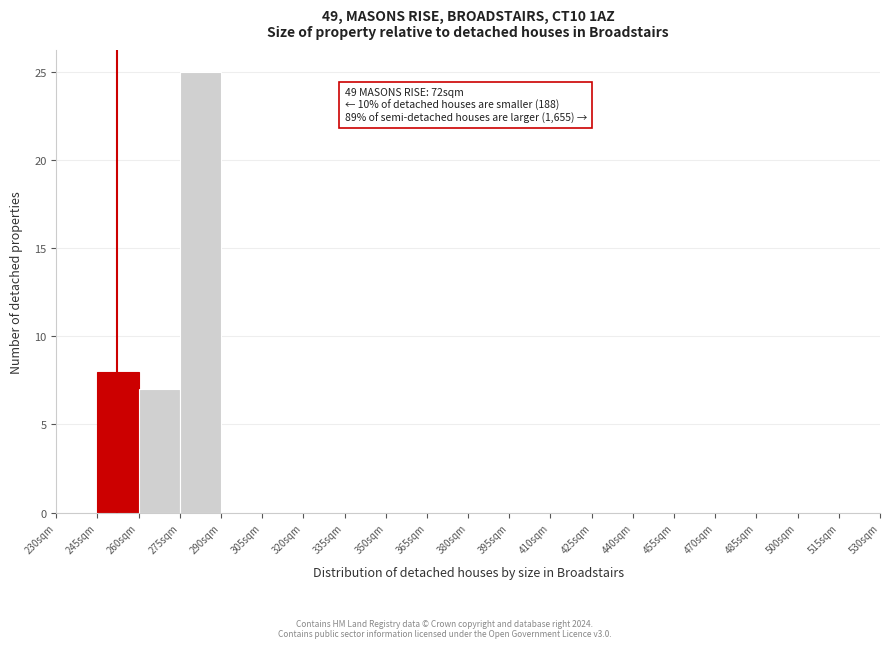

Which range on the x-axis has the tallest bar?

275 to 290